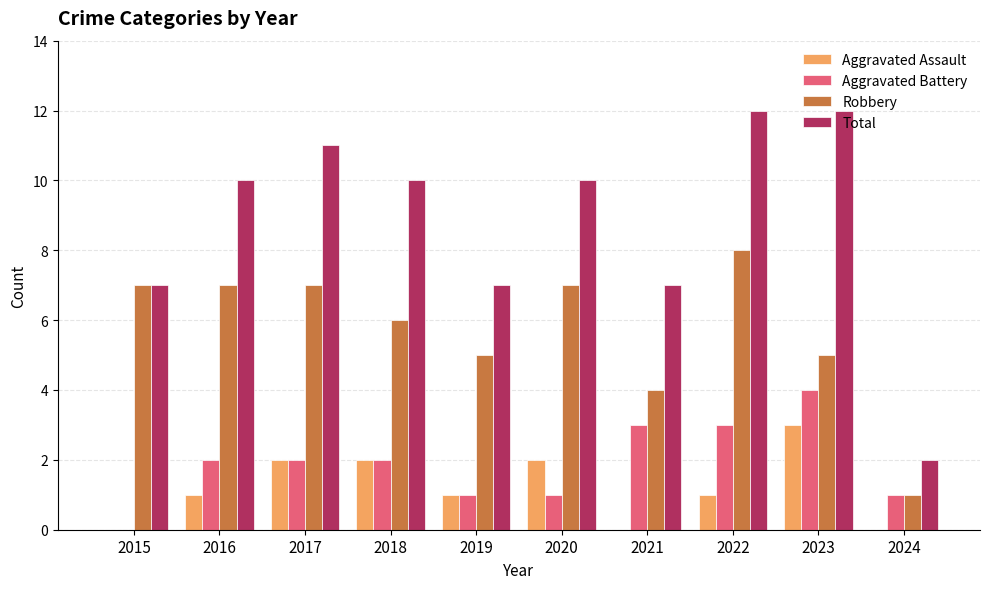

What is the total value across all series at 2023?

24